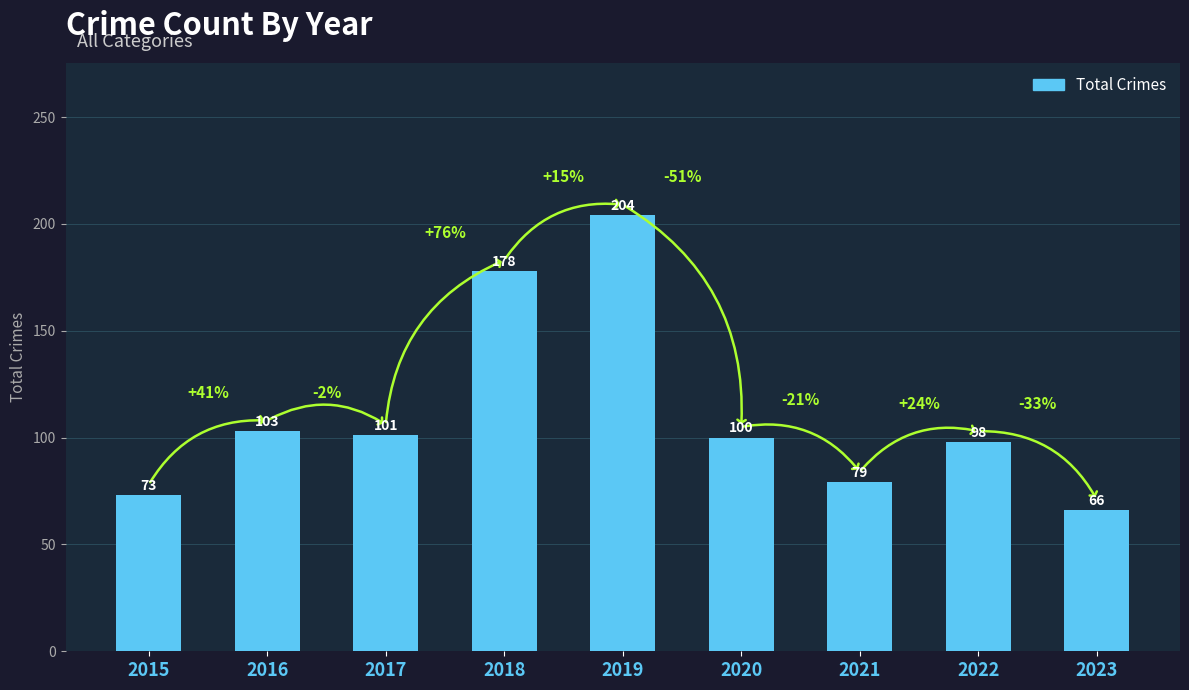

Does the chart contain any negative values?

No